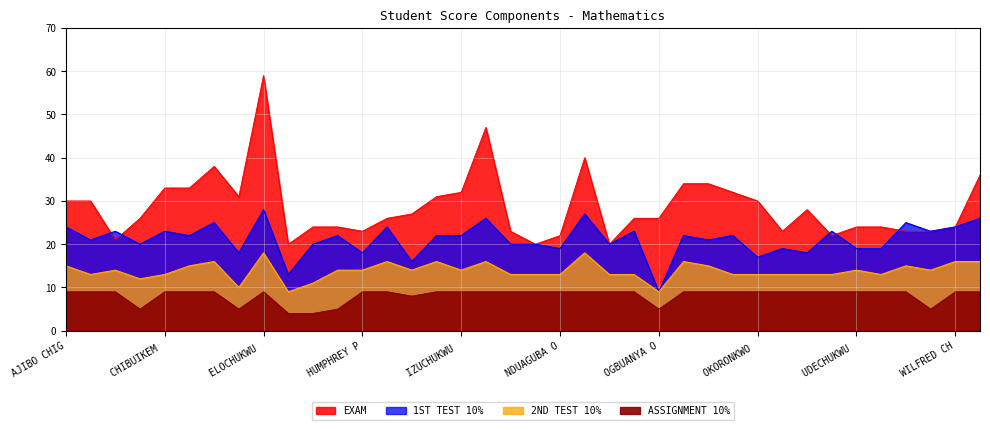

What is the label of the 25th point from the right?

IGWE EZINDU OKECHUKWU